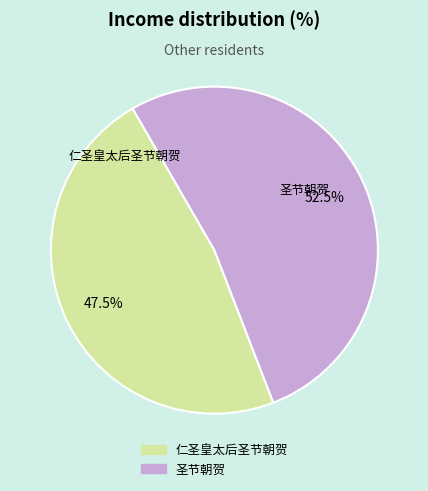

What is the ratio of the value at 仁圣皇太后圣节朝贺 to the value at 圣节朝贺?

0.9